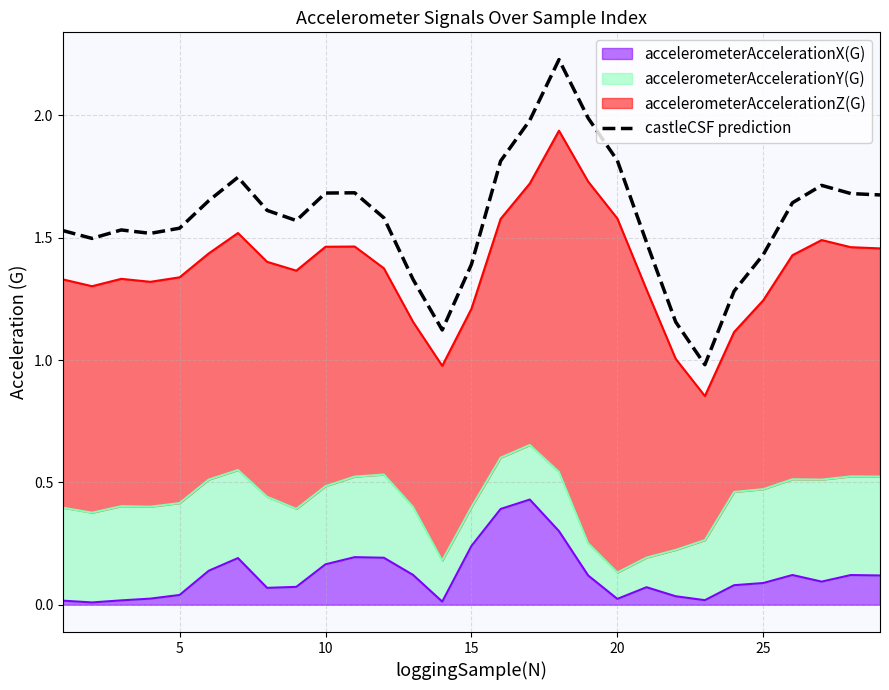

What is the maximum value shown in the chart?

2.2